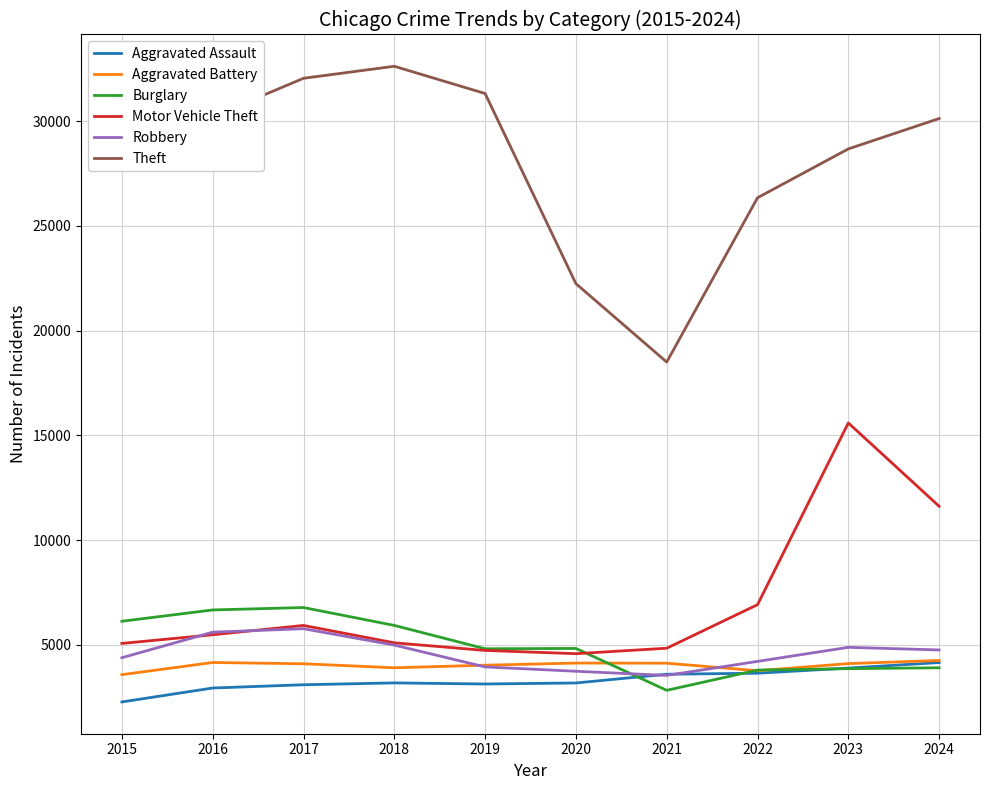

True or false: Robbery has more than 1 interior local peaks.

True